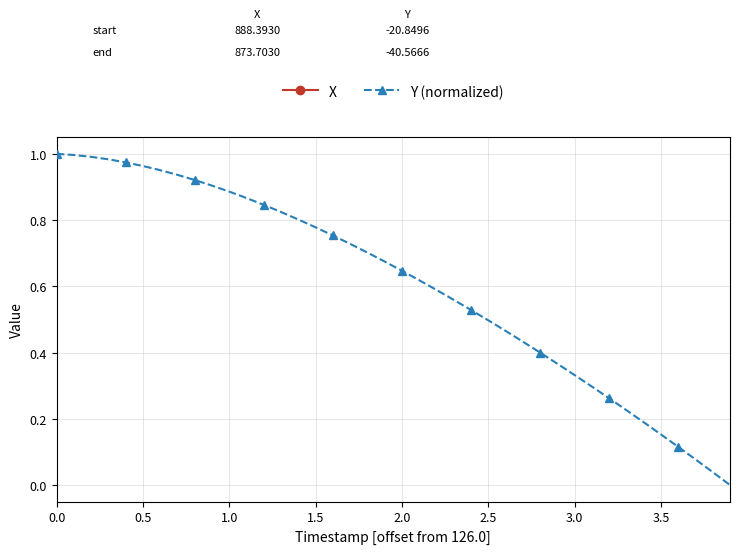

The value of Y (normalized) at 0.0 is 1.5. True or false?

False